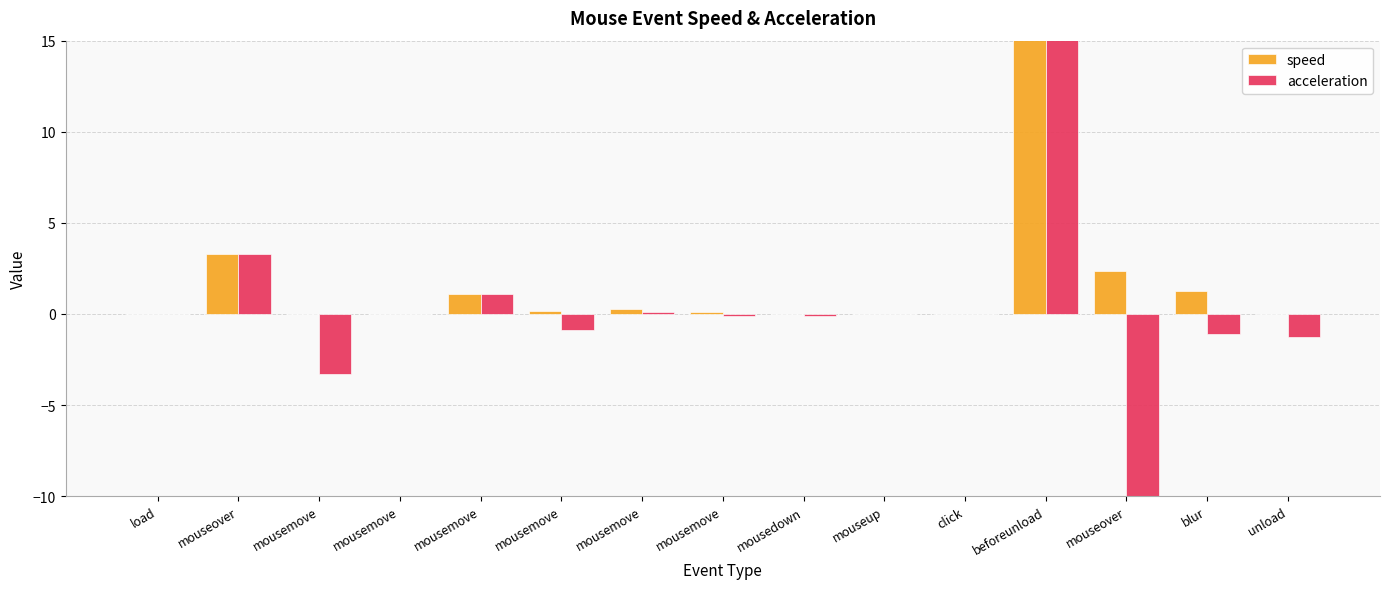

Count the number of data series in this chart.

2